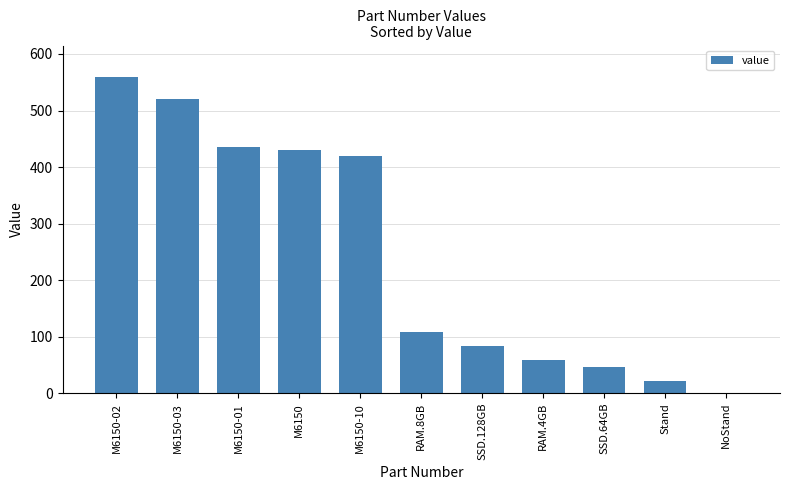

How many values are above zero?

10